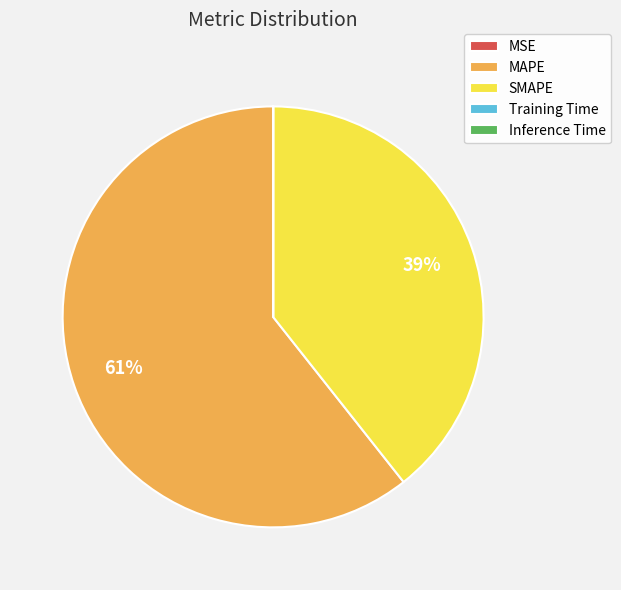

Is it true that SMAPE is 39% of the pie?

True